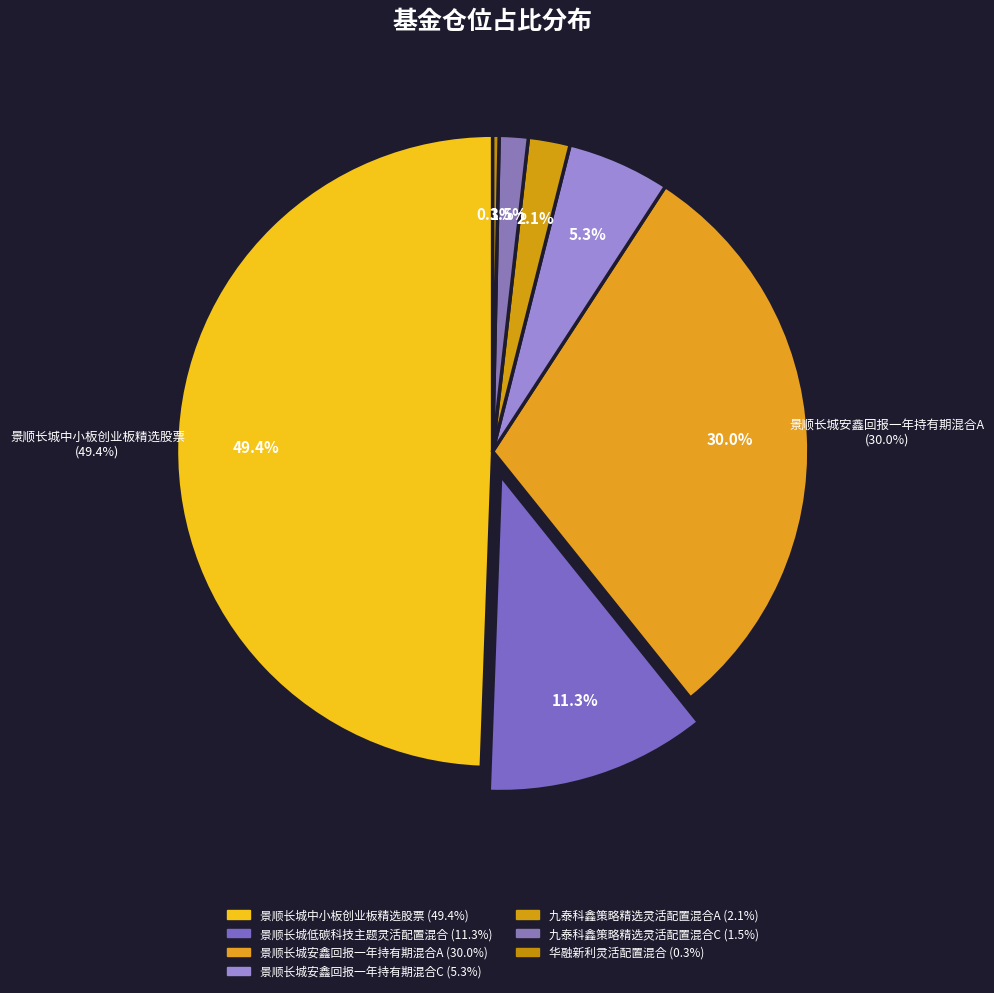

What portion of the pie excludes 景顺长城低碳科技主题灵活配置混合?

88.7%